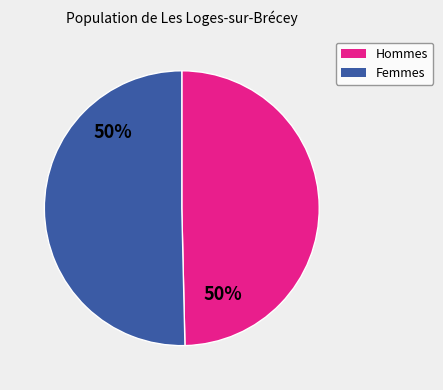

How many segments does this pie chart have?

2